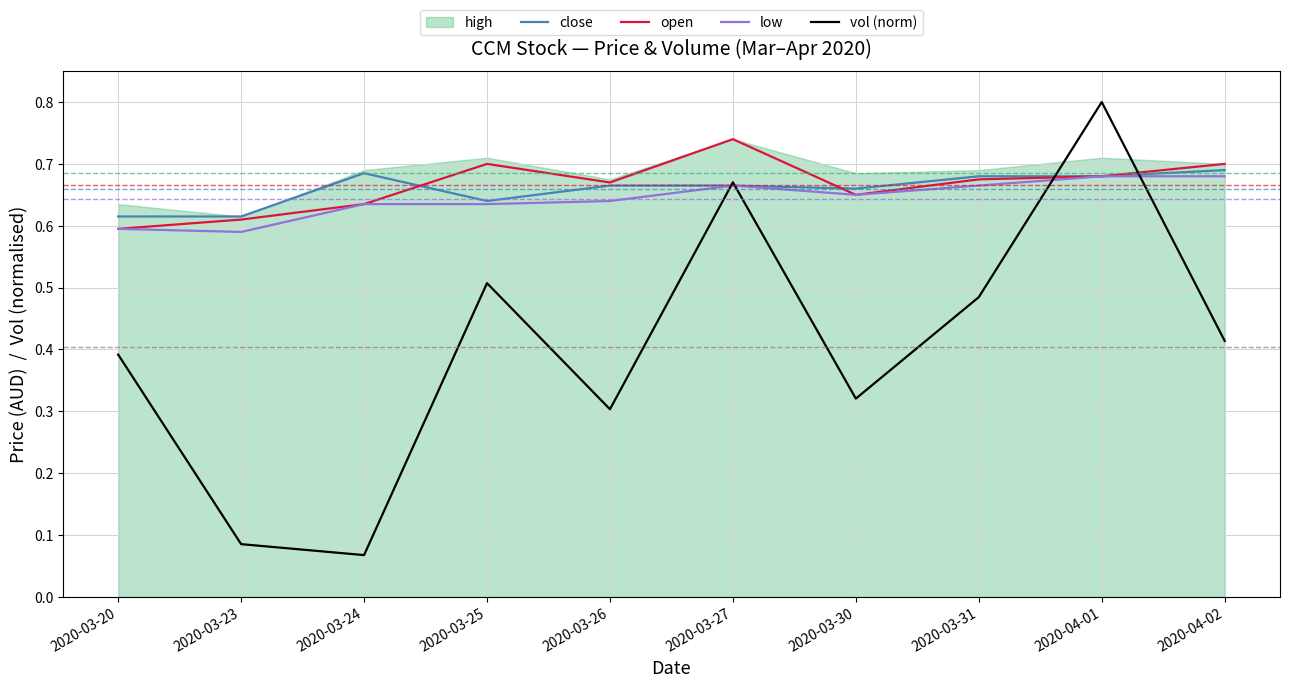

What is the label of the 4th point from the left?

2020-03-25